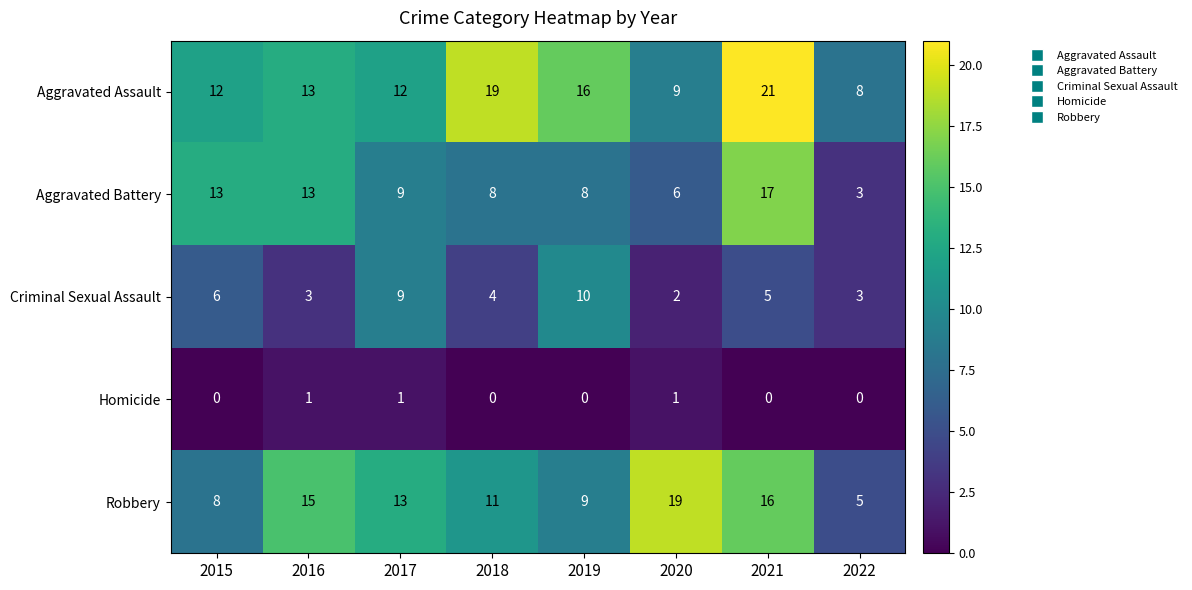

What is the maximum value shown in the chart?

21